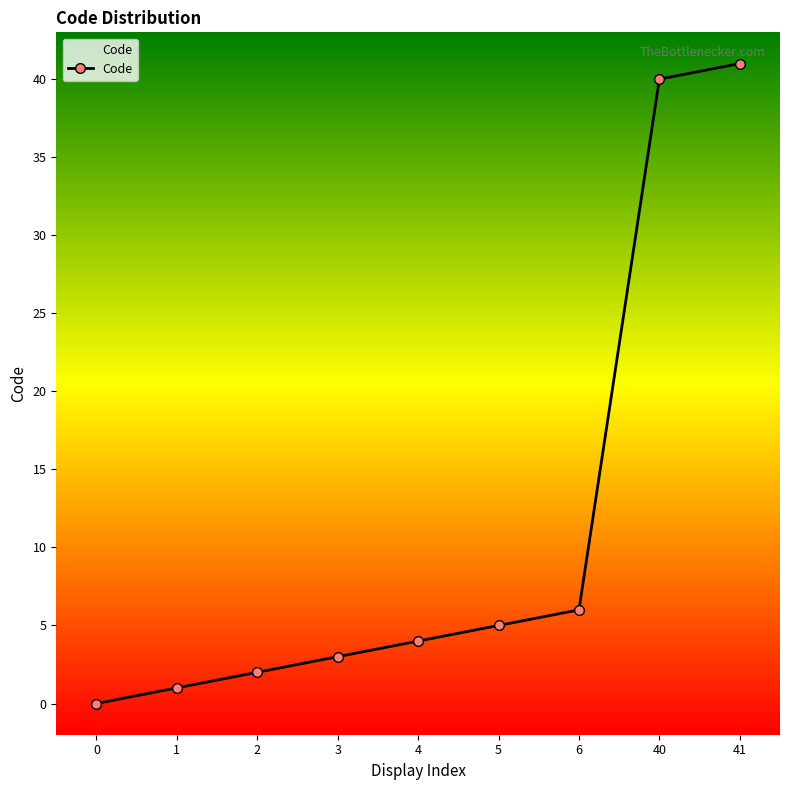

List the labels in order of value, smallest first.

0, 1, 2, 3, 4, 5, 6, 40, 41